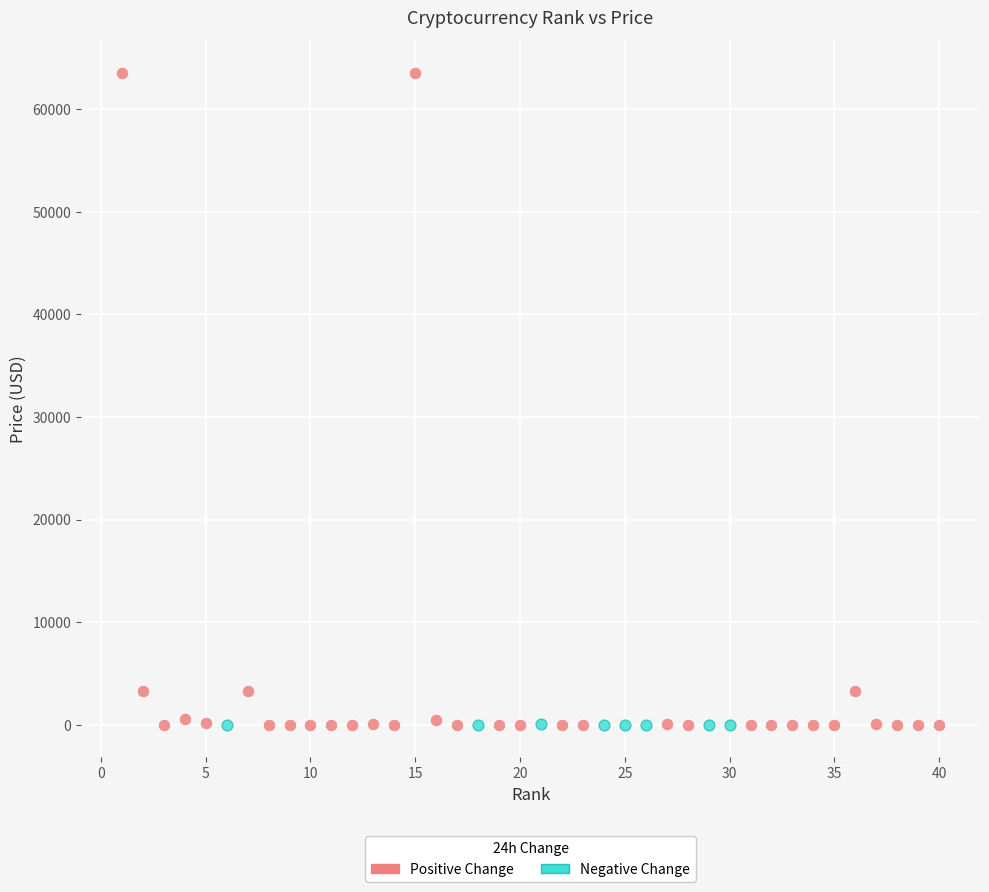

Which series contains the highest Y value?

Positive Change